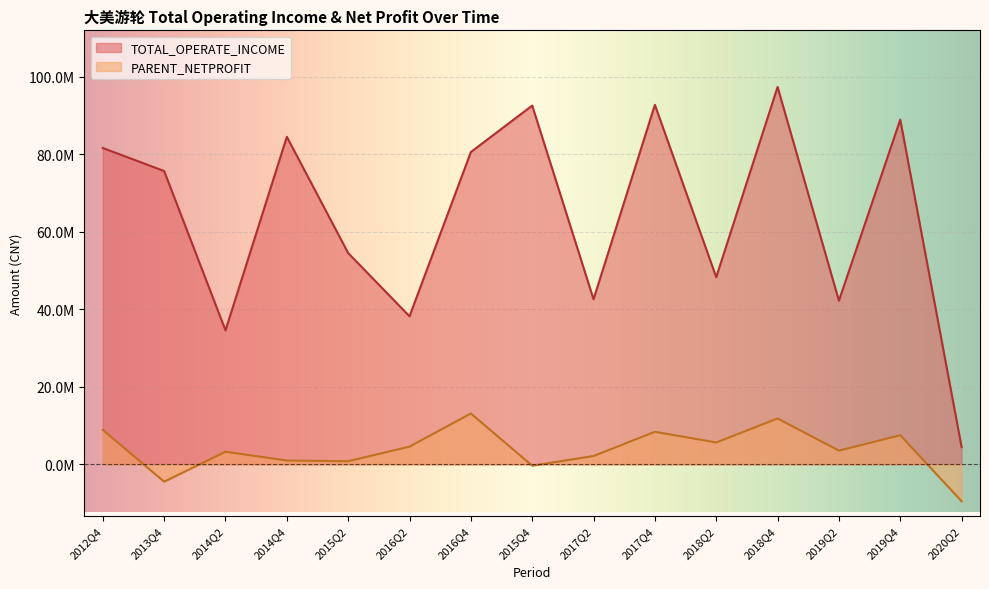

How many lines are shown in the chart?

2